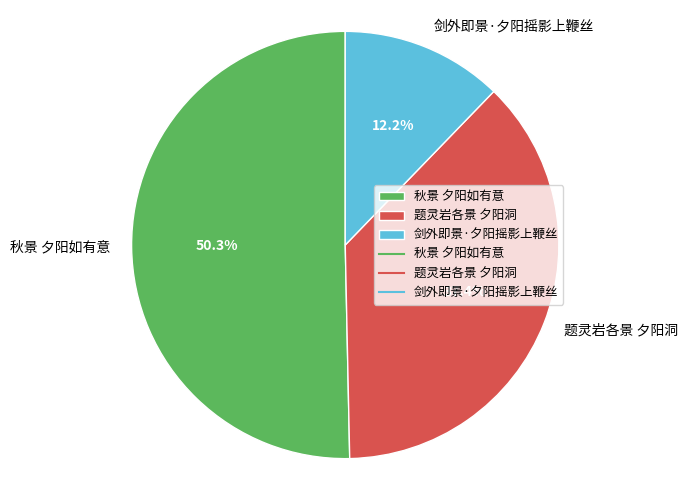

How much of the chart is everything except 剑外即景·夕阳摇影上鞭丝?

87.8%